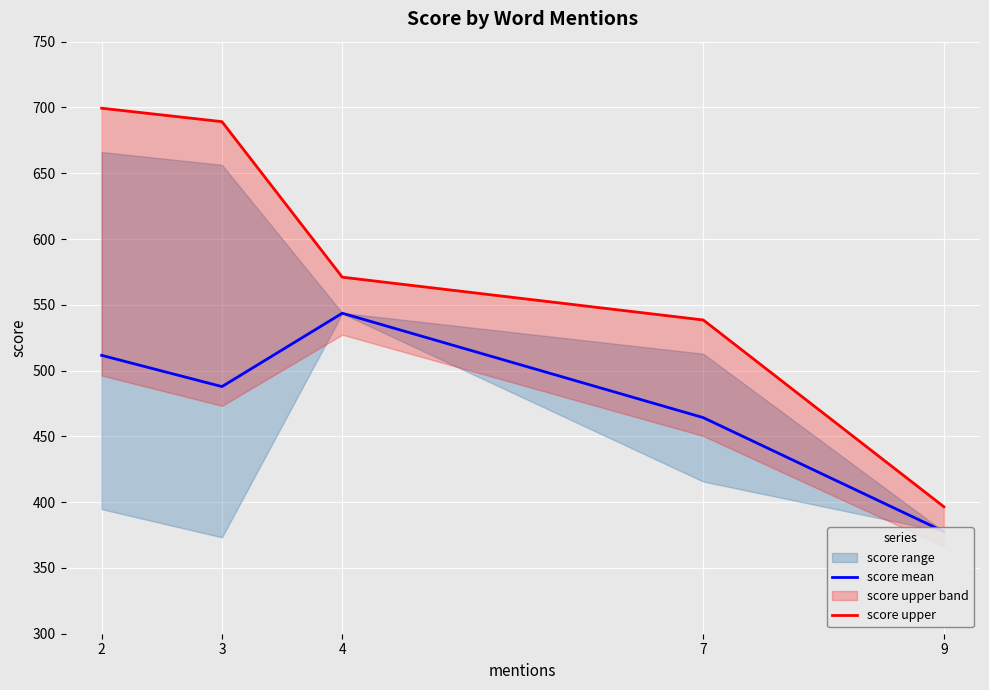

True or false: score upper has a value of 1085.5 at 3.

False